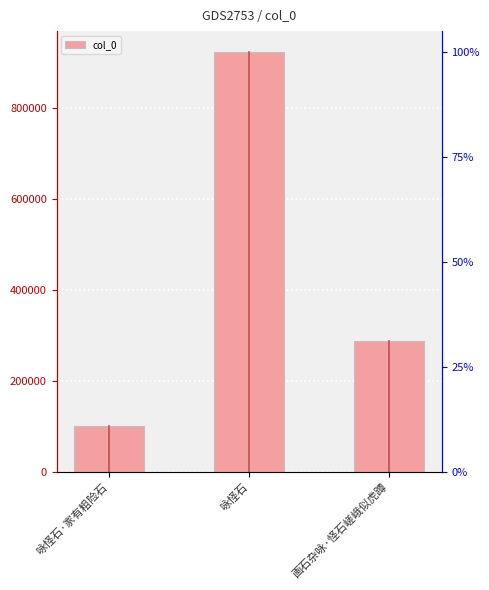

Count the number of data series in this chart.

1